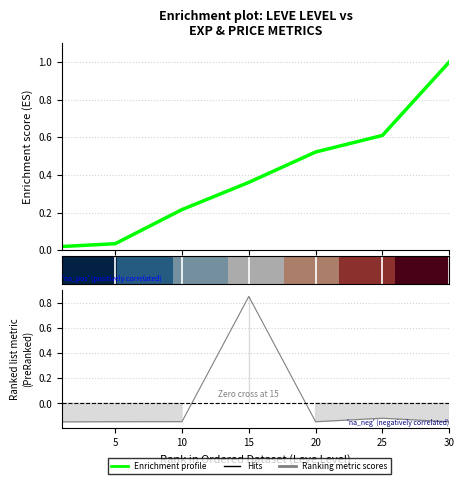

What is the difference between the row_0 values at 30 and 15?

1.0